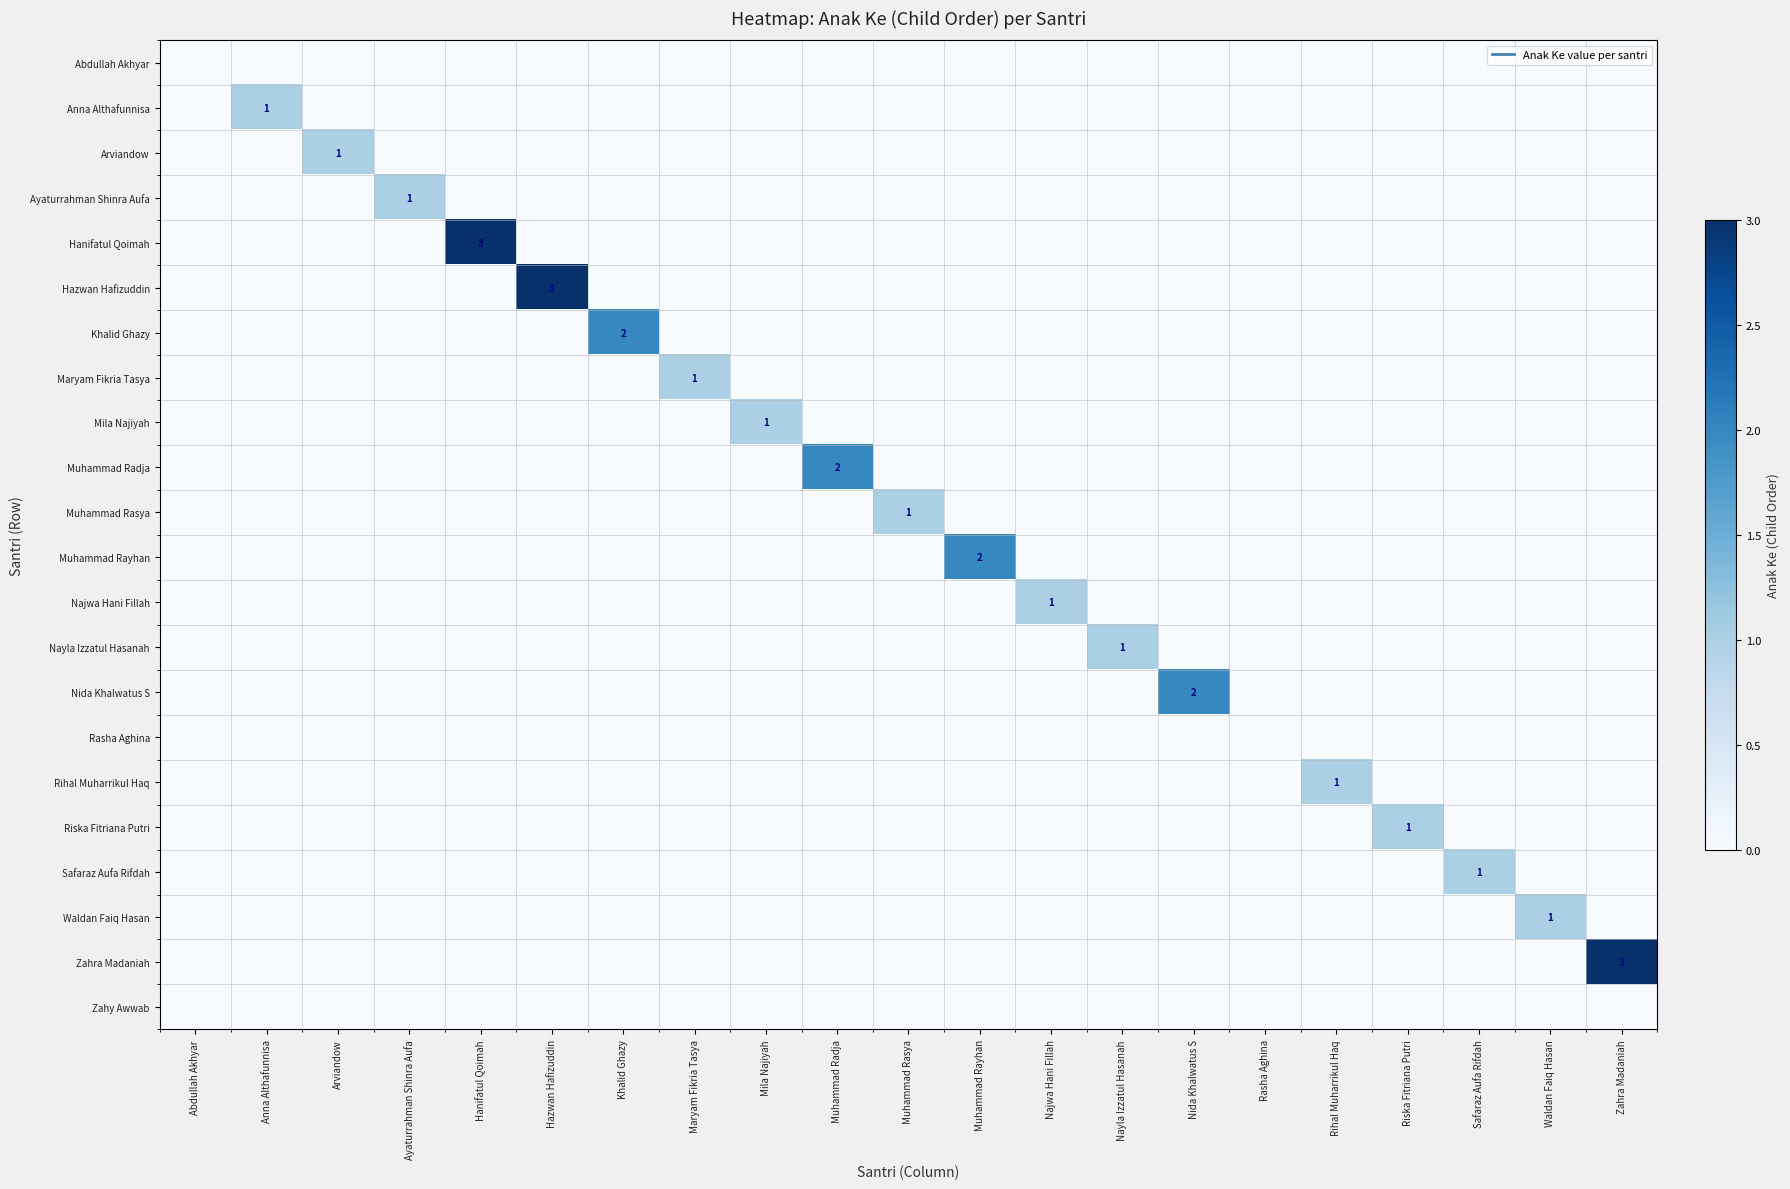

Count the number of categories in the chart.

21